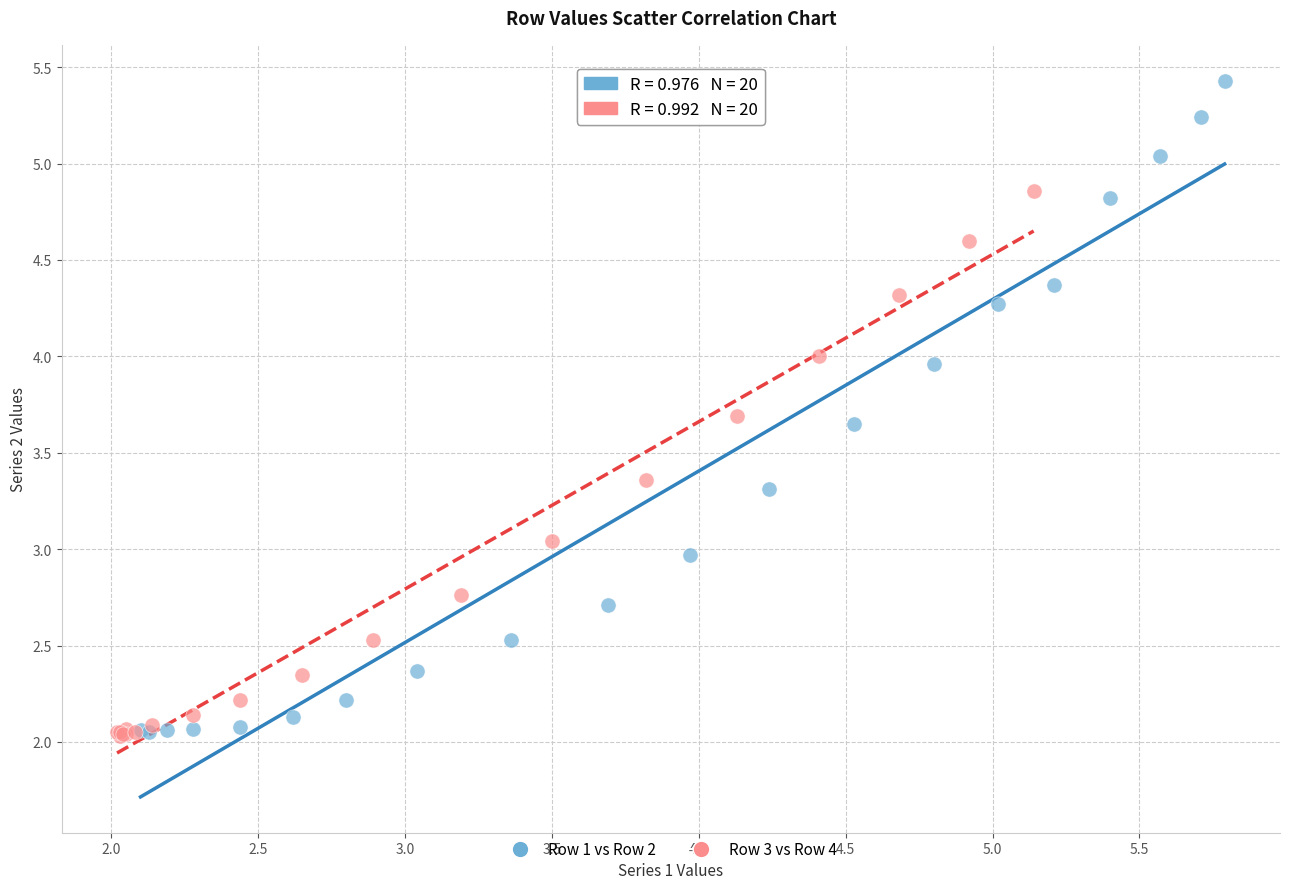

Which series reaches the maximum Y coordinate?

Row 1 vs Row 2